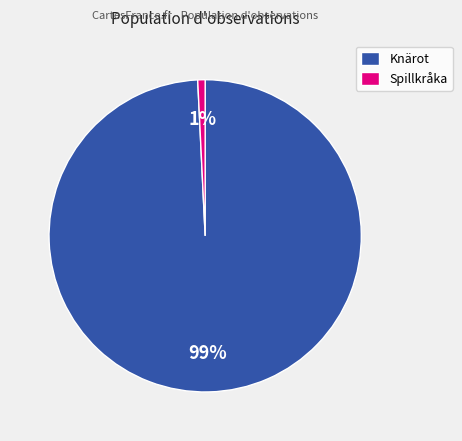

To the nearest percent, what percentage of the pie is Spillkråka?

1%